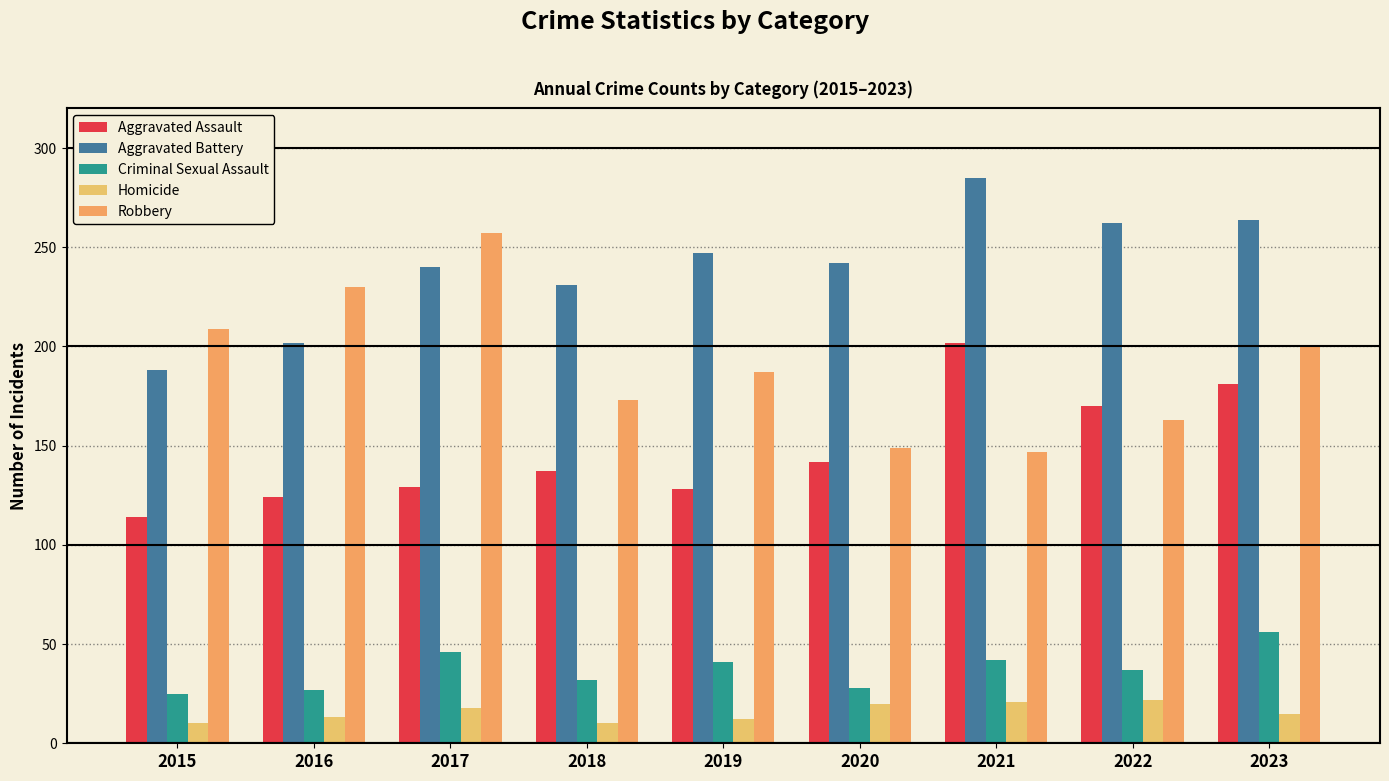

At which category is the sum across all series the highest?

2023